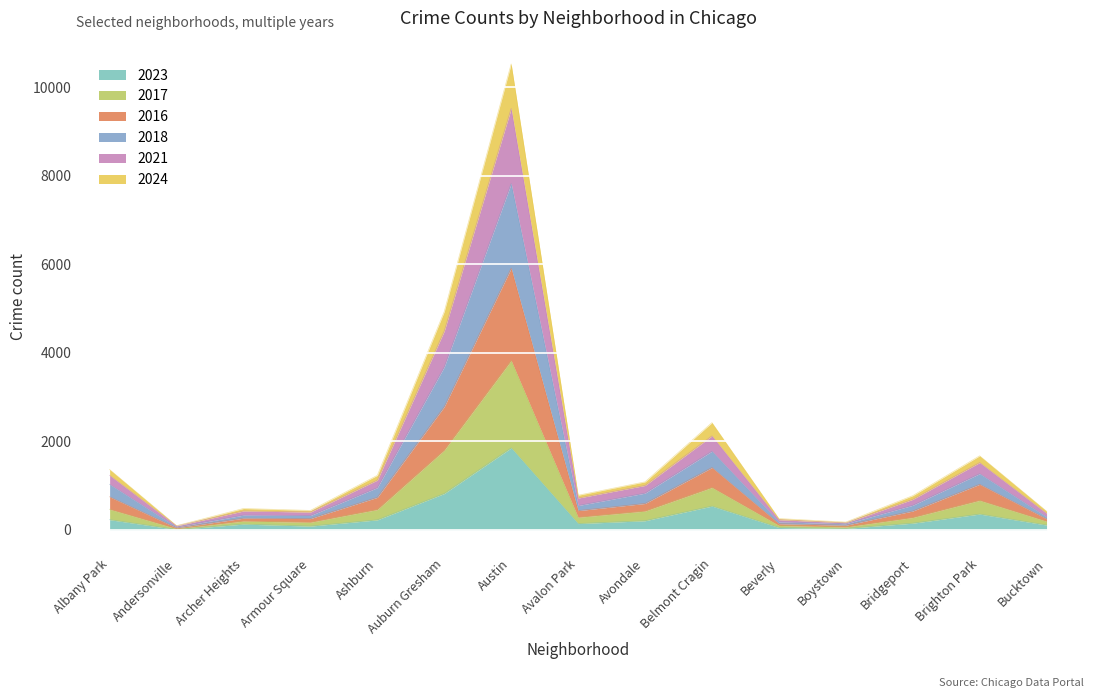

At which category is the sum across all series the highest?

Austin